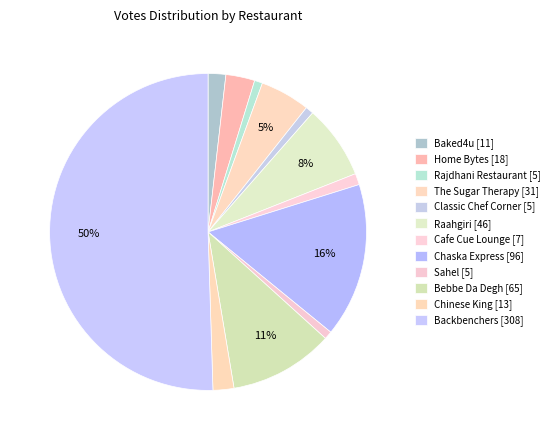

To the nearest percent, what is the difference between the largest and smallest slice percentages?

50%